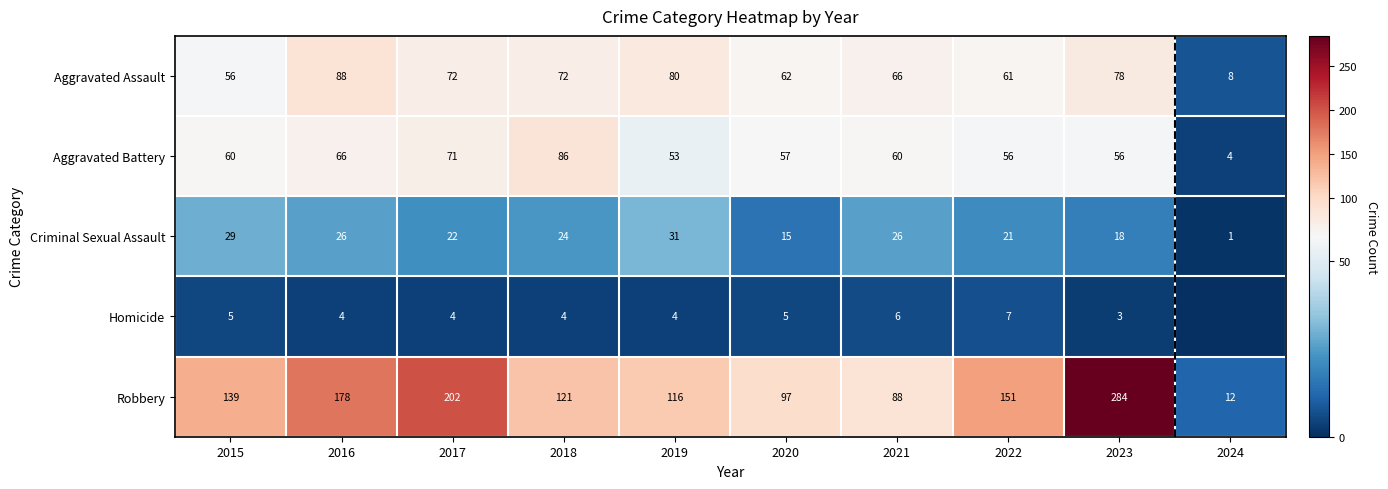

What is the maximum value shown in the chart?

284